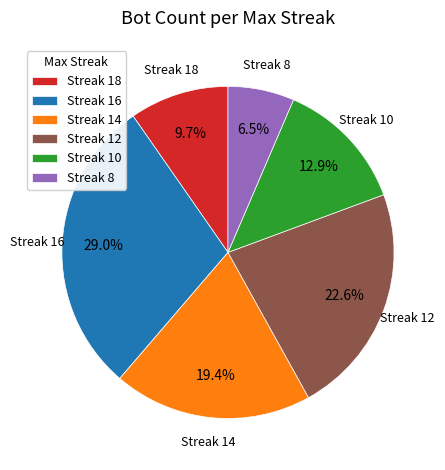

What percentage do Streak 18 and Streak 10 together represent?

22.6%